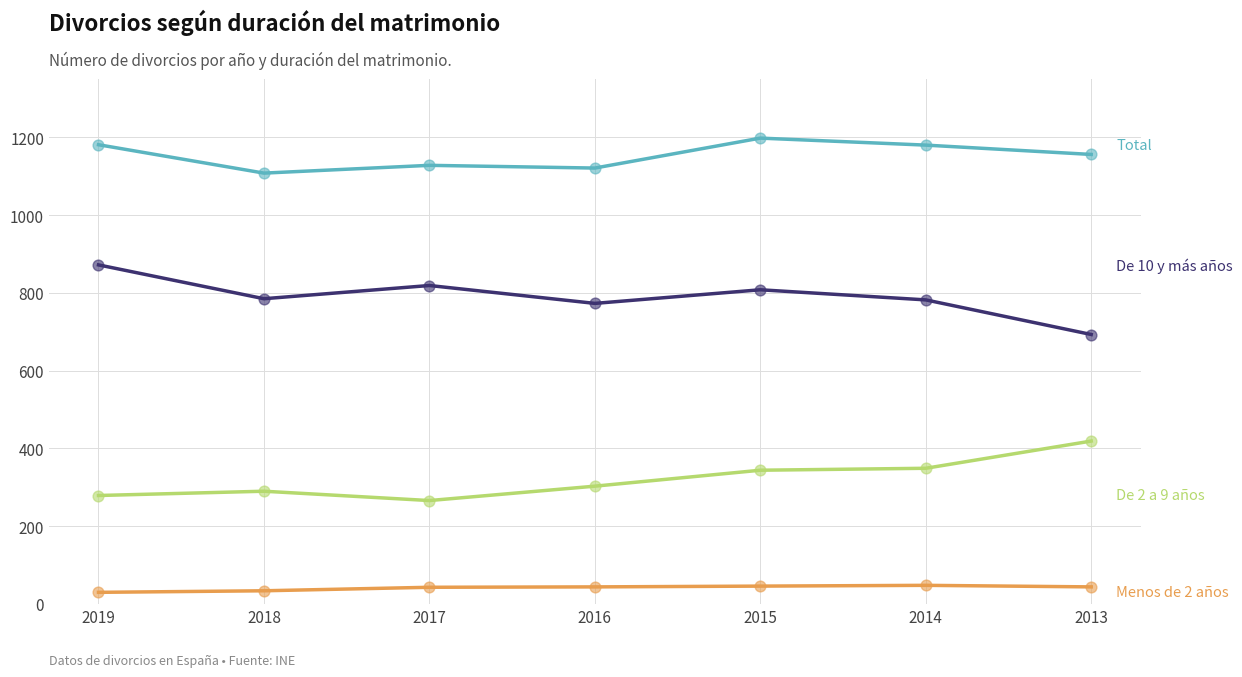

What is the total value across all series at 2017?

2256